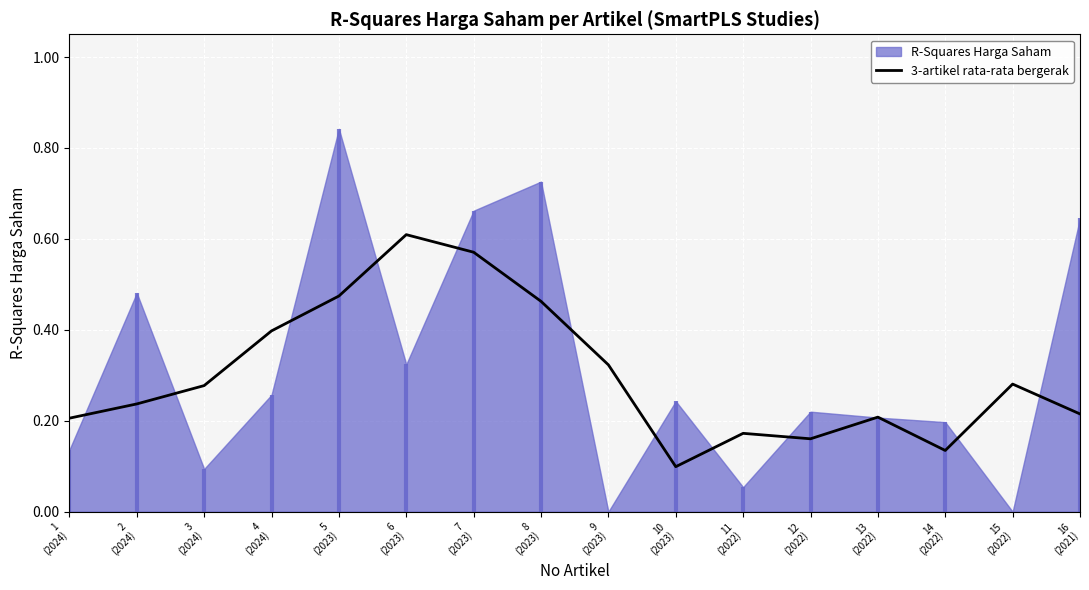

List the labels in order of value, largest first.

6
(2023), 7
(2023), 5
(2023), 8
(2023), 4
(2024), 9
(2023), 15
(2022), 3
(2024), 2
(2024), 16
(2021), 13
(2022), 1
(2024), 11
(2022), 12
(2022), 14
(2022), 10
(2023)